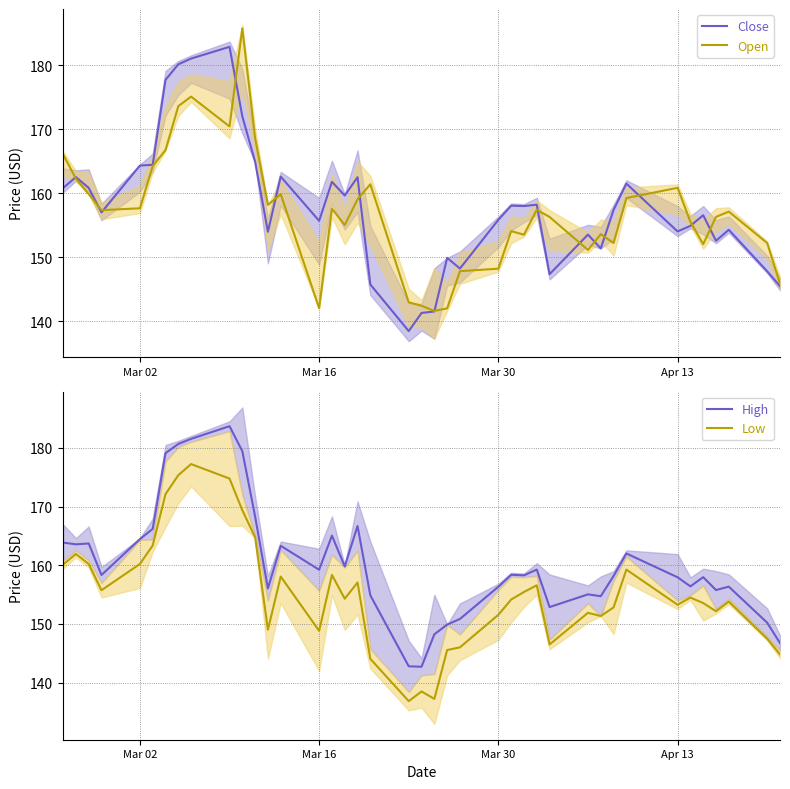

The value of Open at Mar 02 is 49.7. True or false?

False